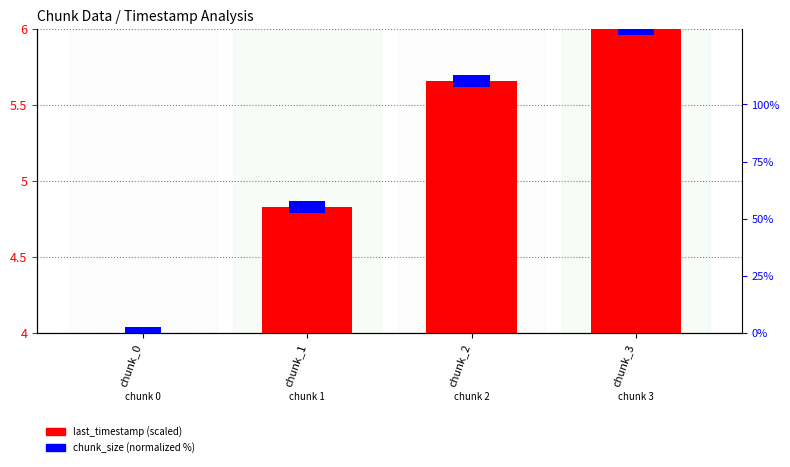

What is the difference between the values at chunk_3 and chunk_1?

1.2